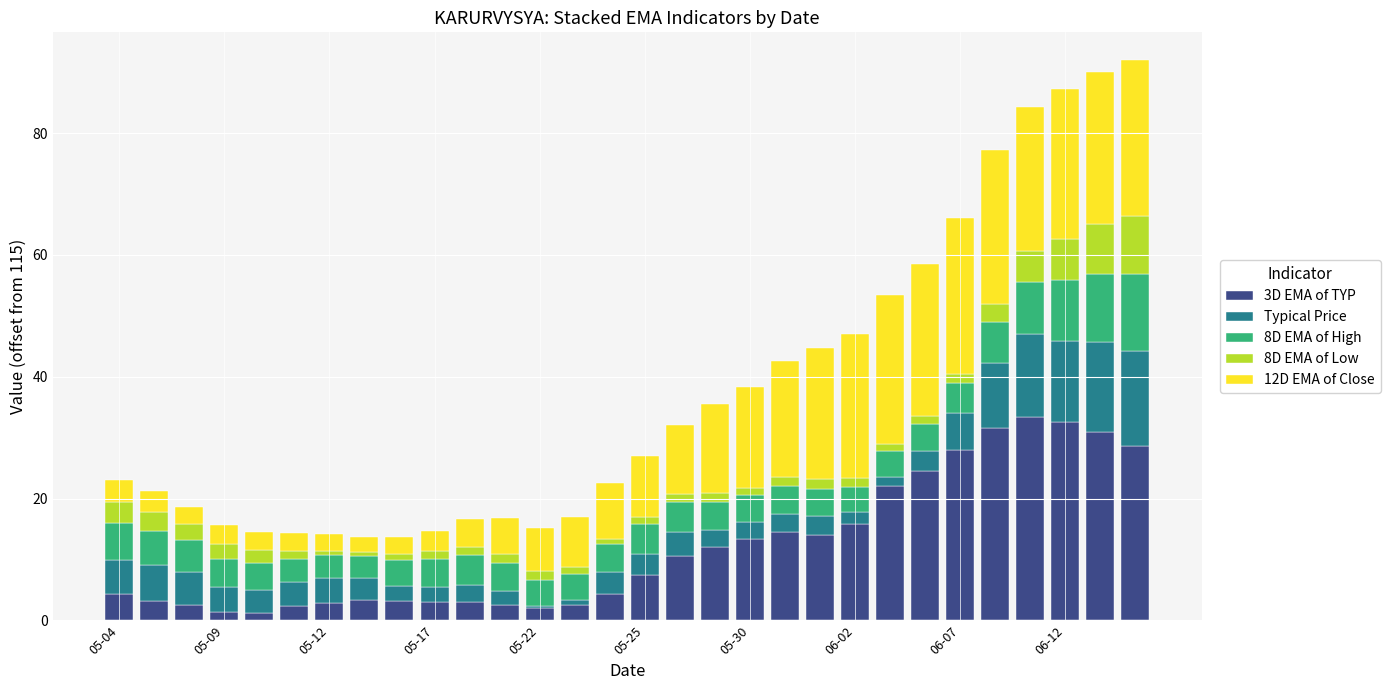

How many bars are there in total?

30